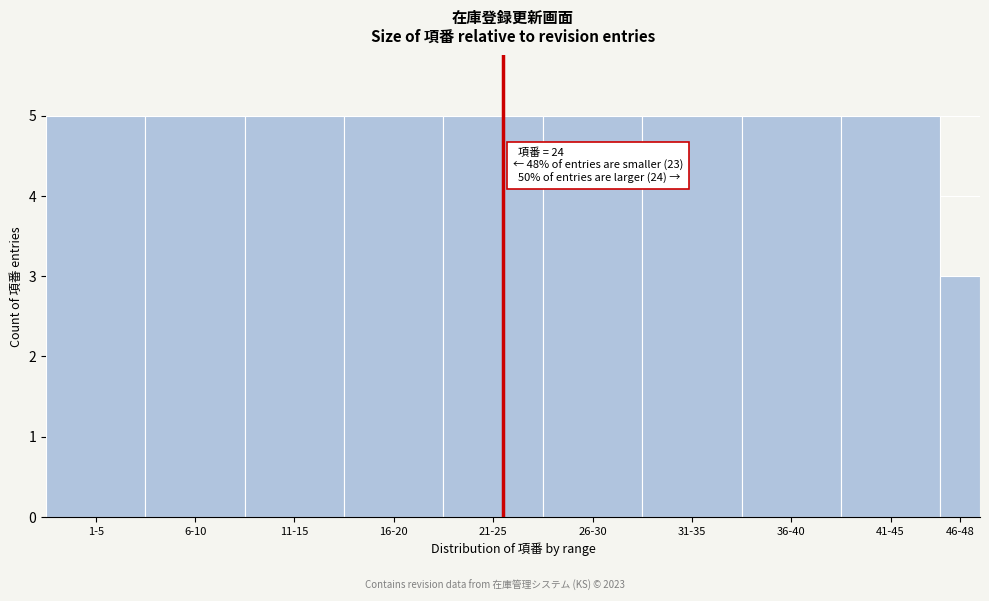

Reading left to right, transcribe all the data shown in this chart.

5	5	5	5	5	5	5	5	5	3